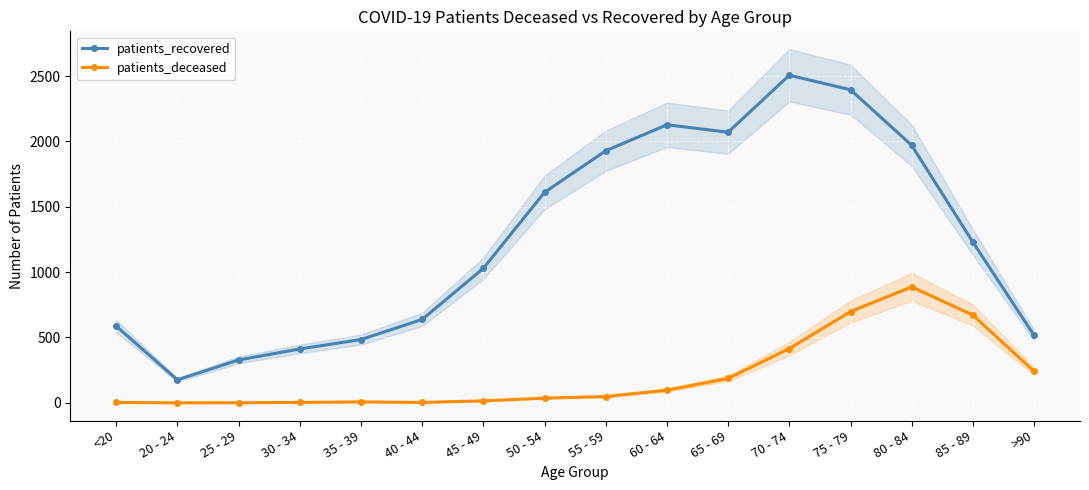

What is the sum of all patients_recovered values?

20005